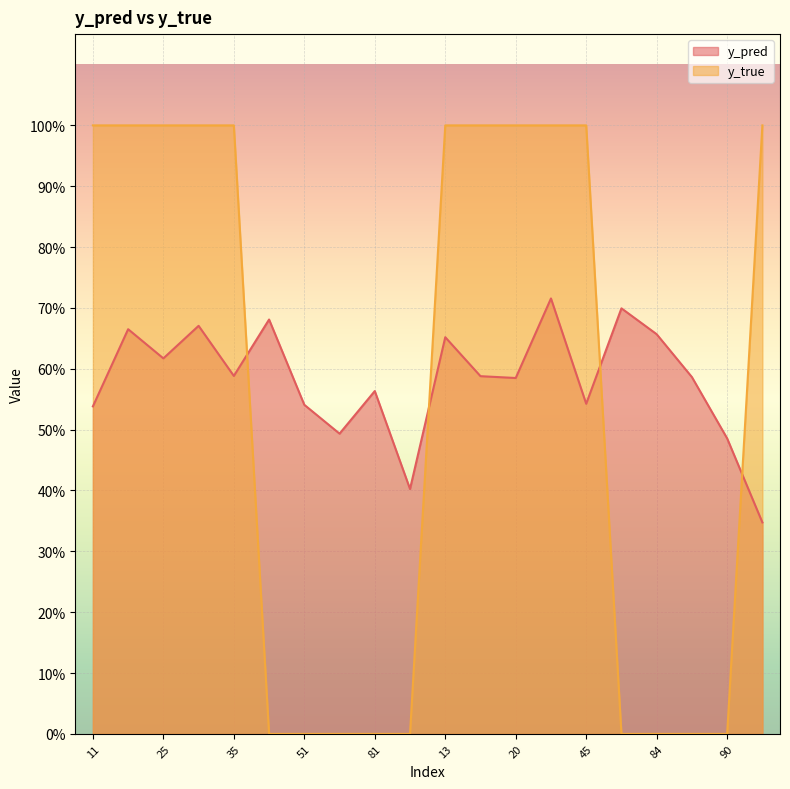

Read the y_pred value at 50.

0.7